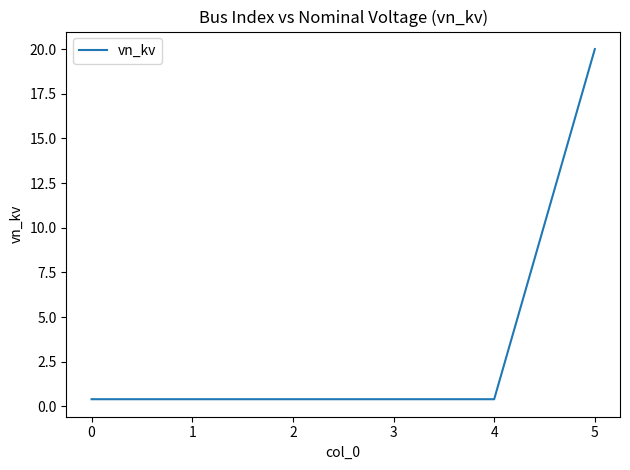

How many distinct data groups are displayed?

1